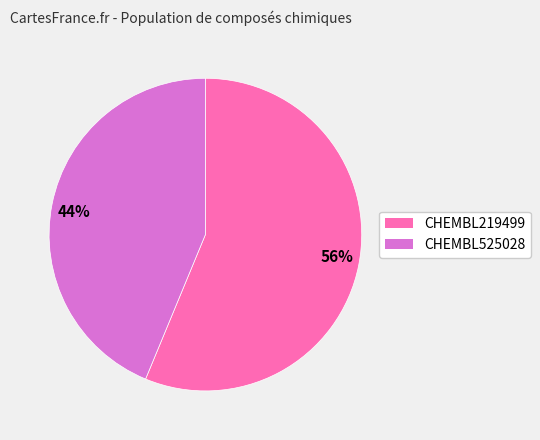

What is the ratio of the value at 56% to the value at 44%?

1.3